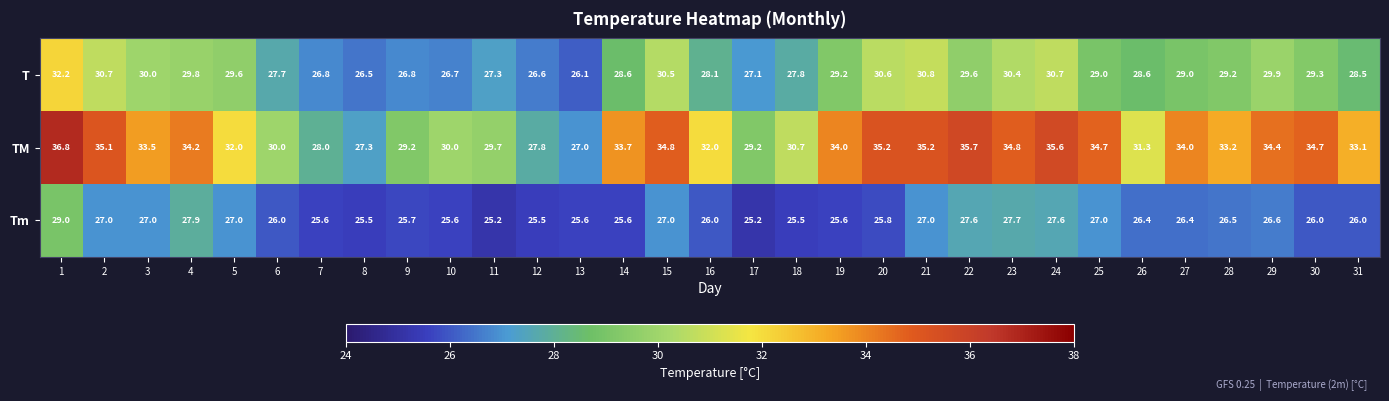

What is the highest value of the Tm series?

29.0